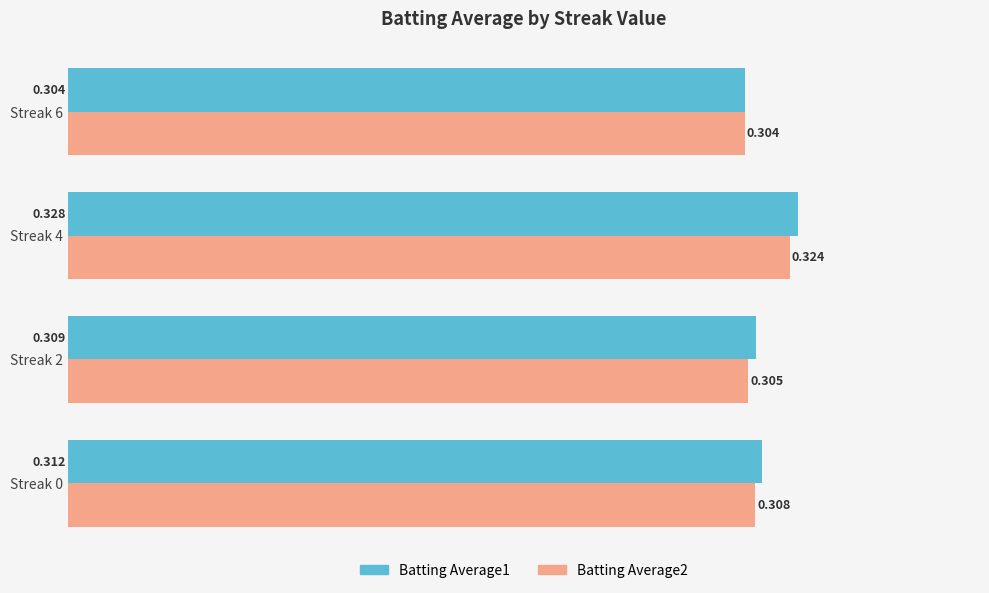

Is the value of Batting Average1 at Streak 6 greater than the value of Batting Average2 at Streak 0?

No